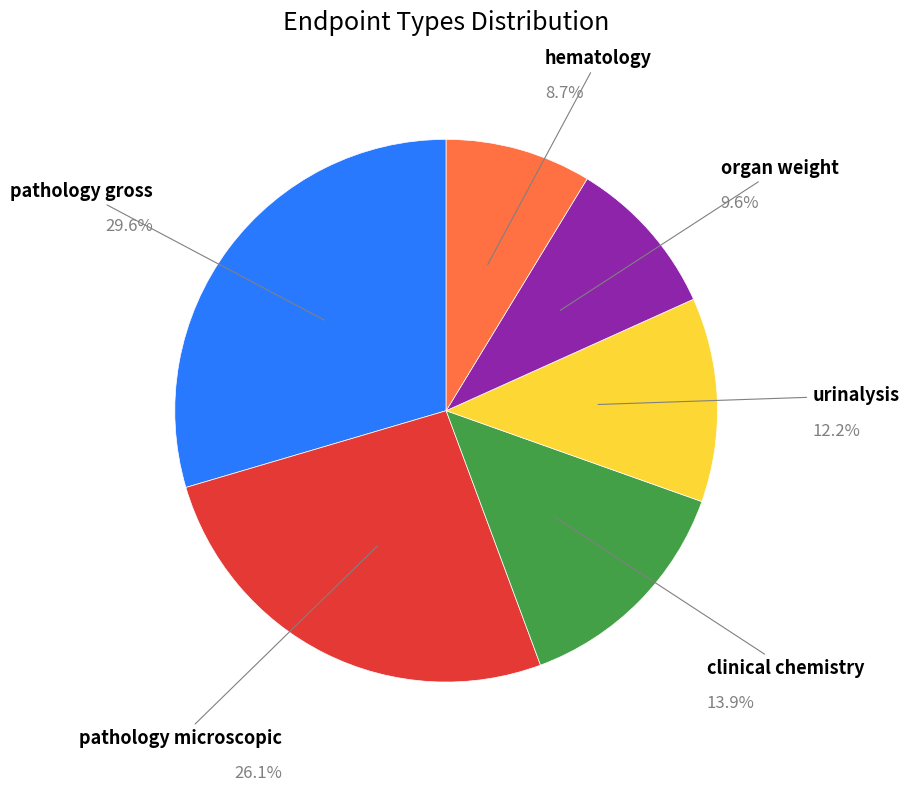

To the nearest percent, what is the combined percentage of pathology microscopic and clinical chemistry?

40%